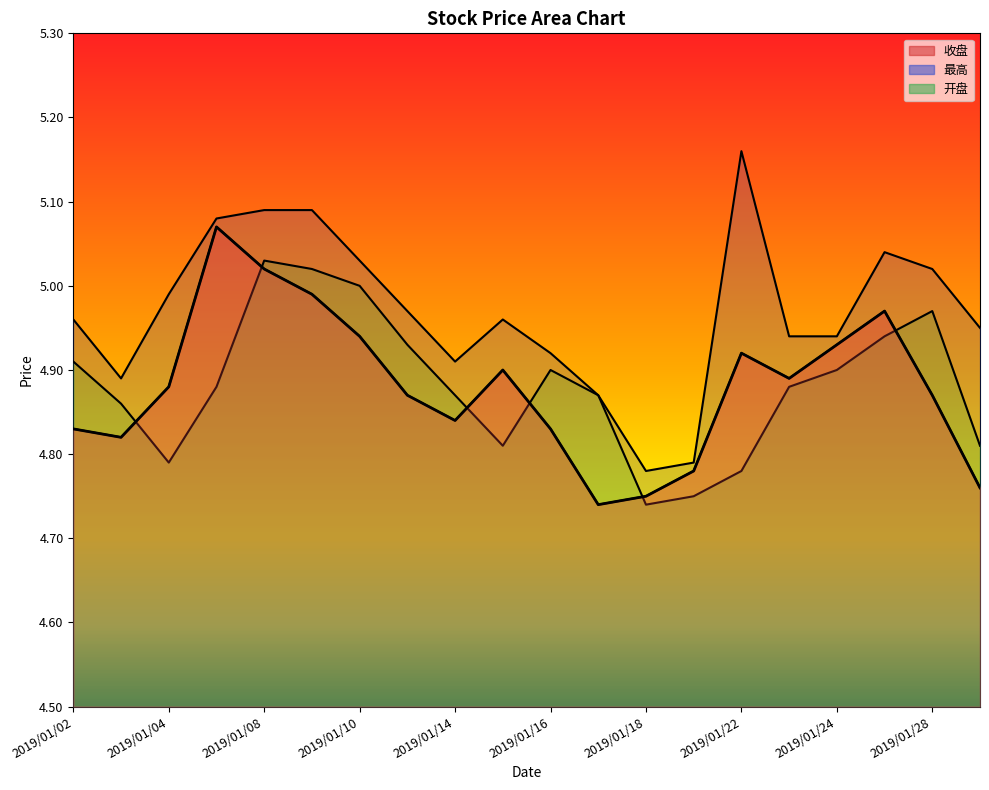

At 2019/01/03, list the series in order from smallest to largest.

收盘, 开盘, 最高